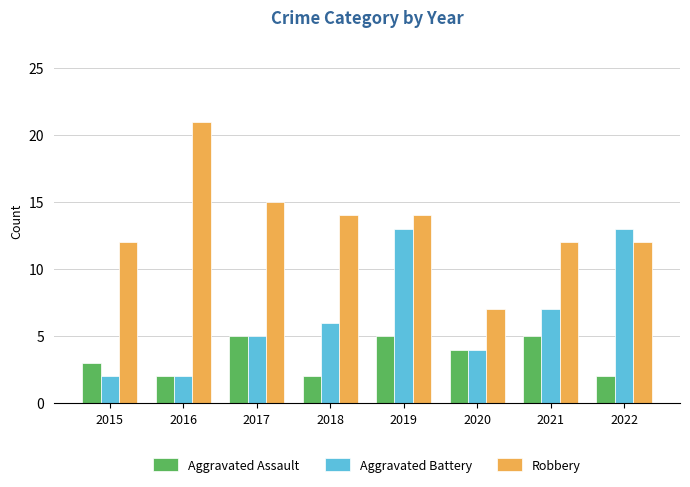

How many bars are there in each group?

3